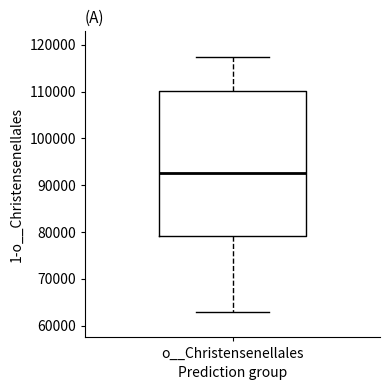

Transcribe this box plot: give where the median line is, the range the box spans, and where the two whiskers end, as read against the y-axis. The values are not printed on the chart, so give them approximately, as read against the axis.

median 93000, box 79000 to 110000, whiskers 63000 to 117000